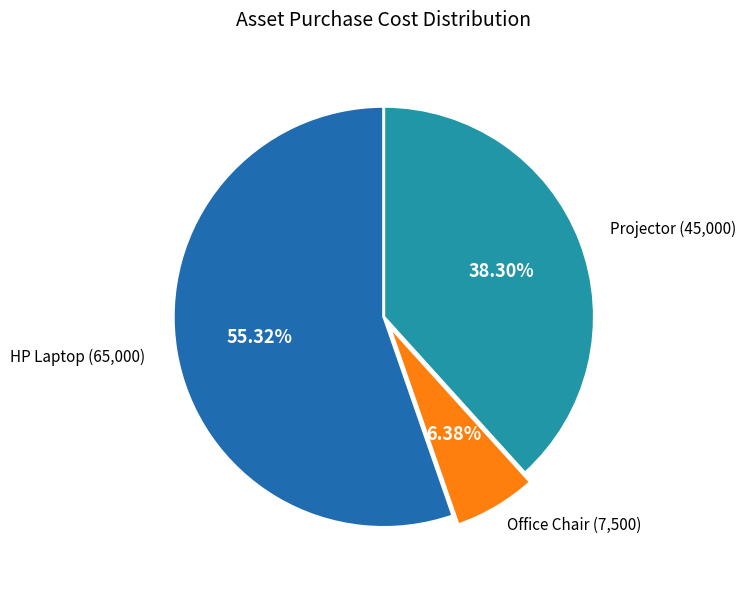

What is the majority slice?

HP Laptop